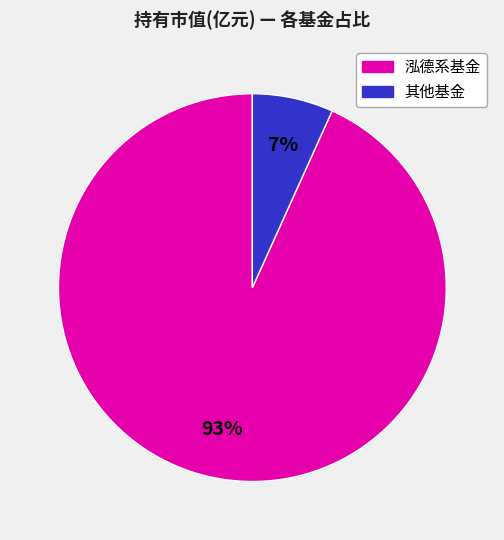

To the nearest percent, what is the average slice percentage?

50%